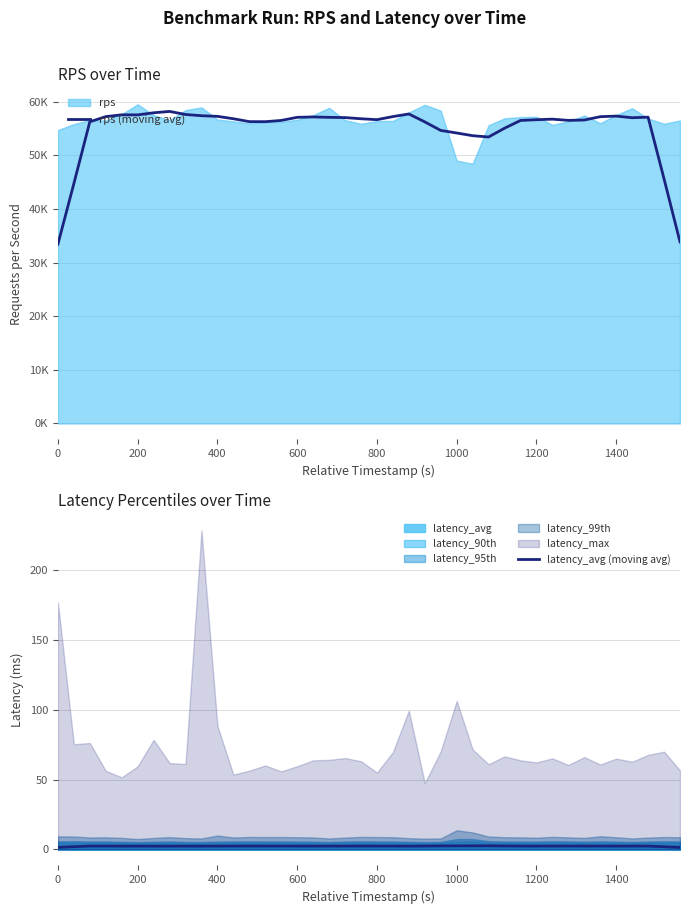

Which series has the largest range (max minus min)?

rps (moving avg)